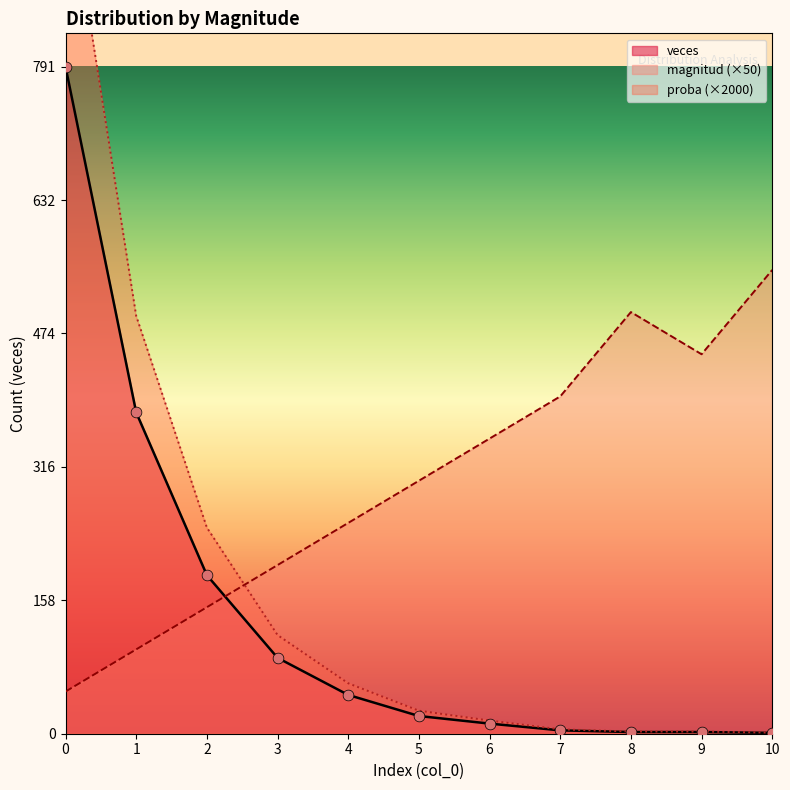

Is the value of proba at 7 greater than the value of magnitud at 0?

No